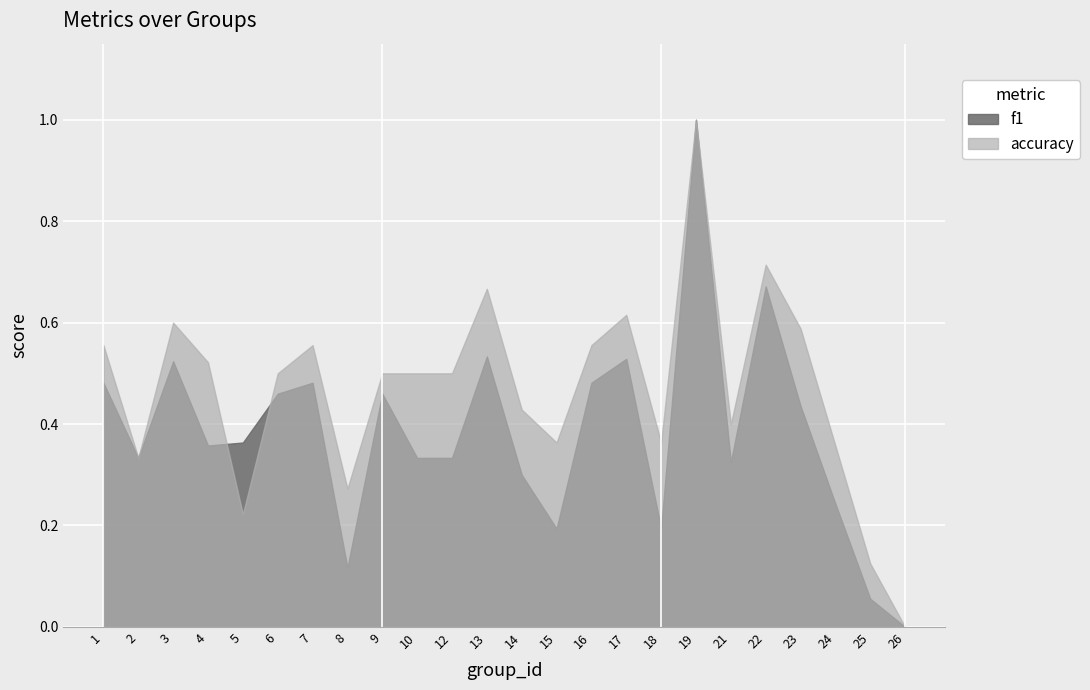

At which category does the chart reach its minimum across all series?

26